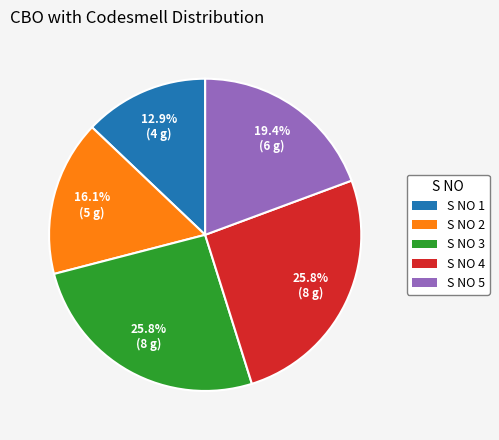

Which slice is the smallest?

S NO 1